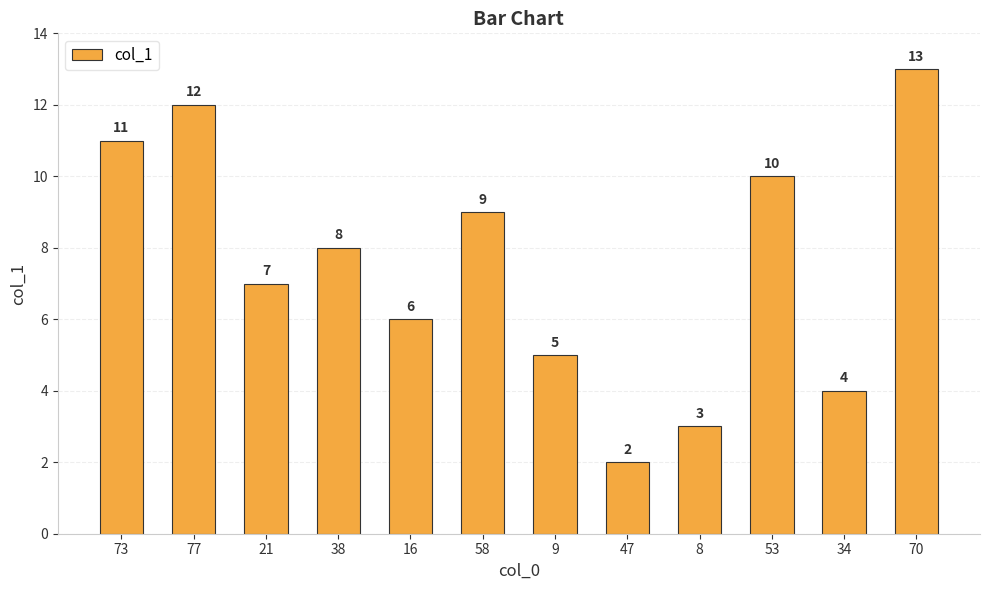

At which category does the chart reach its peak across all series?

70